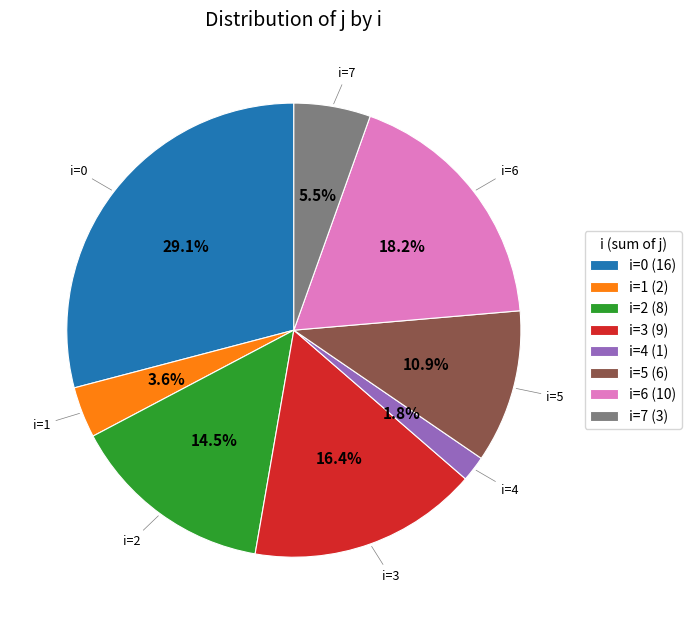

Count the number of slices in the pie.

8